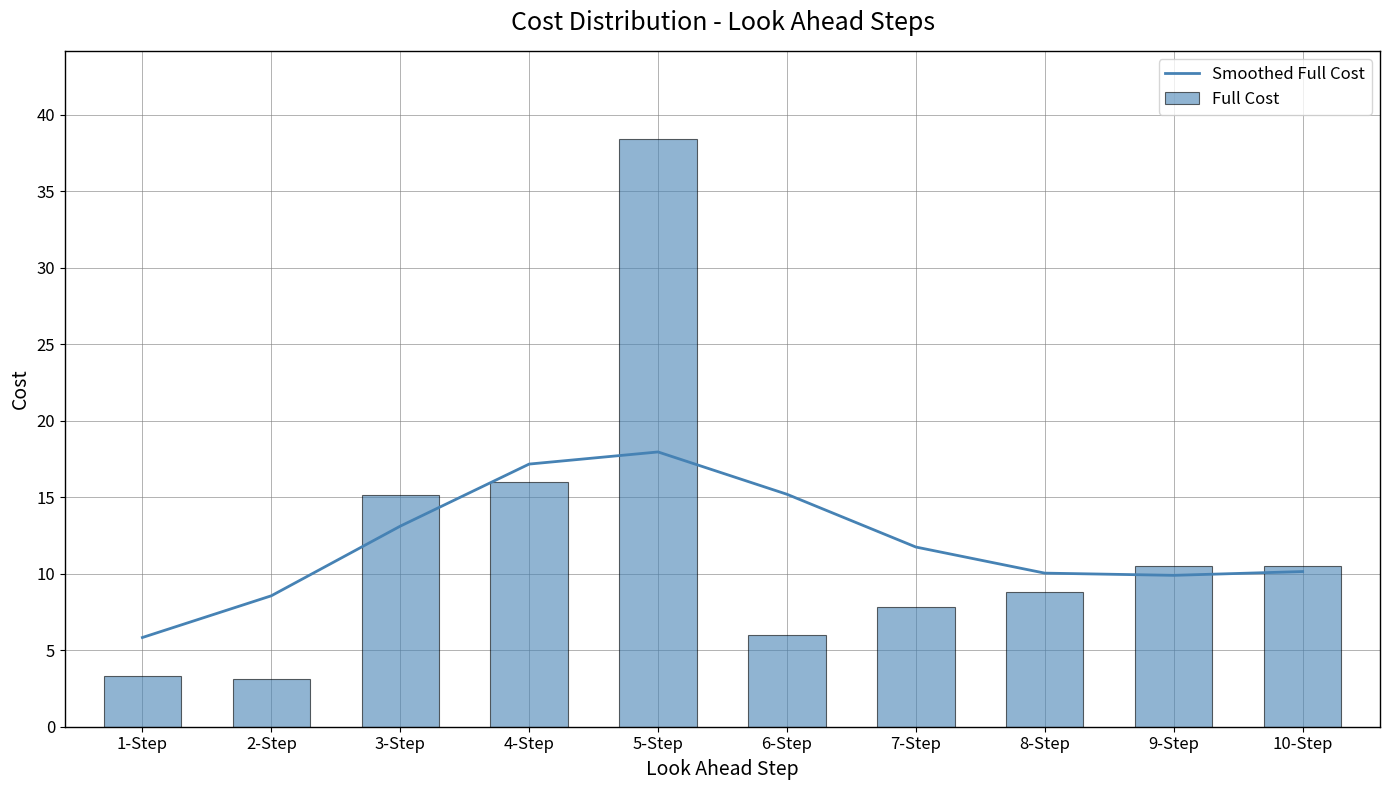

Which series has the largest total across all categories?

Smoothed Full Cost